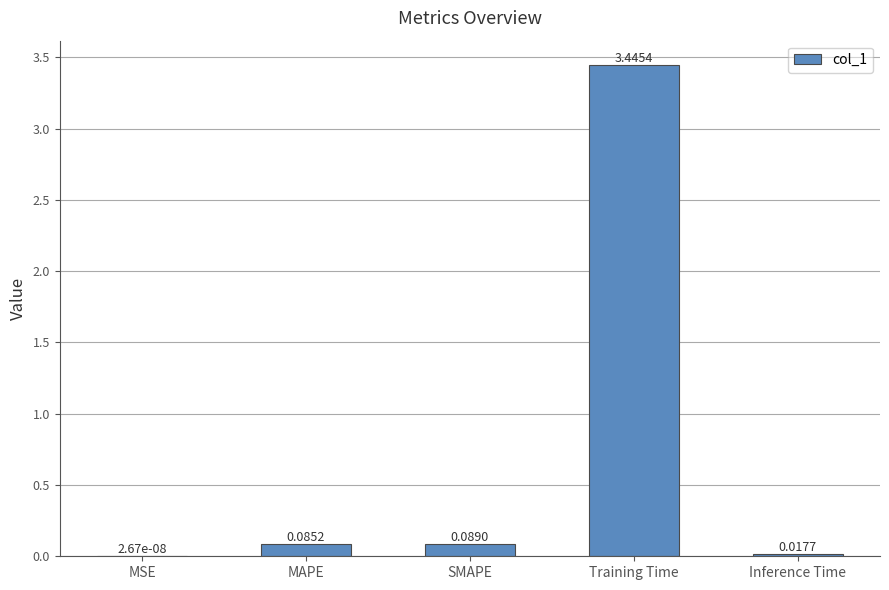

Are the bars horizontal?

No